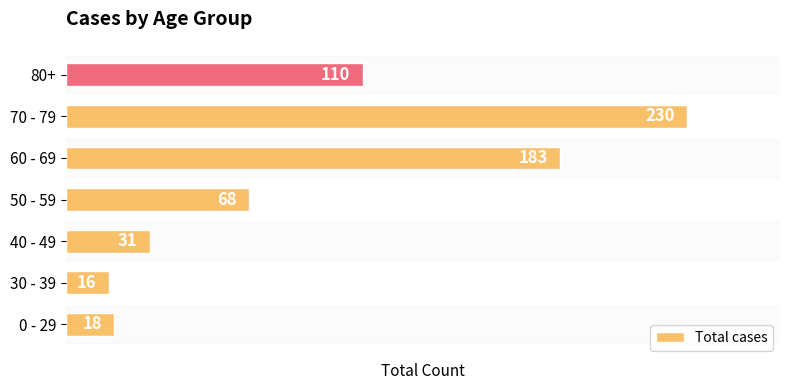

What is the greatest value displayed?

230